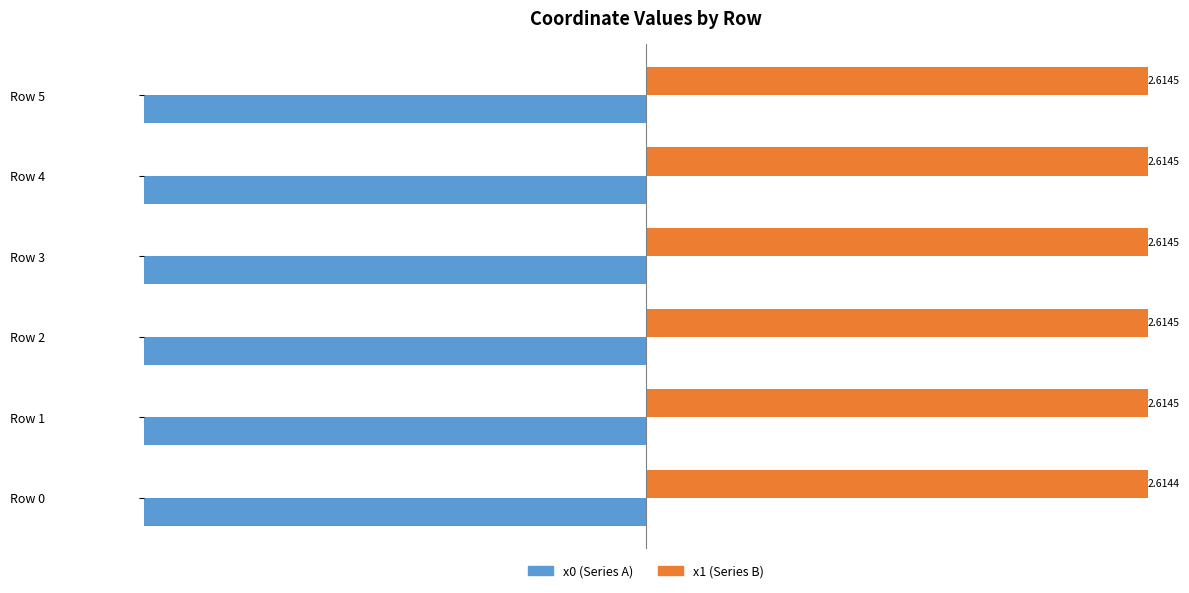

What is the difference between the highest and lowest values at Row 5?

5.2